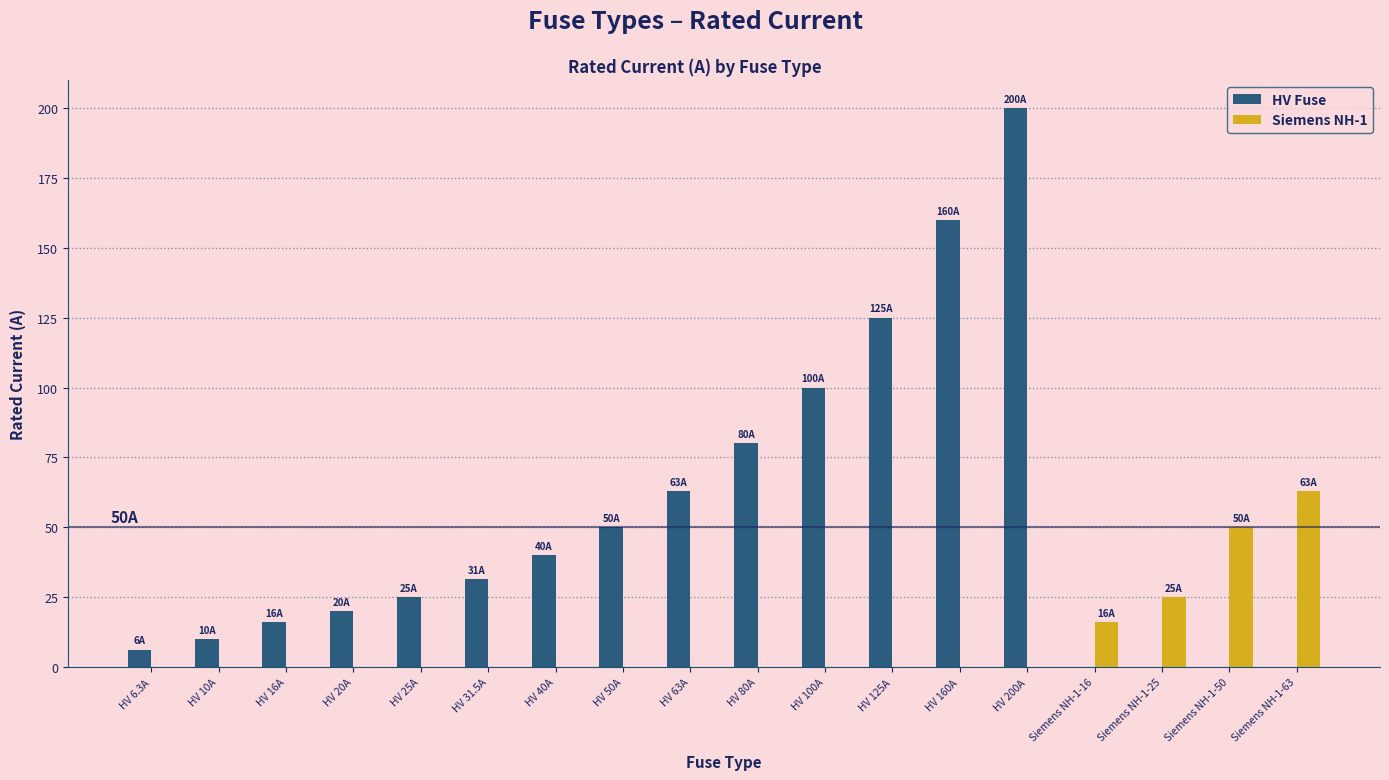

Reading left to right, list all the values displayed in this chart.

HV Fuse: 6.3	10.0	16.0	20.0	25.0	31.5	40.0	50.0	63.0	80.0	100.0	125.0	160.0	200.0	0.0	0.0	0.0	0.0
Siemens NH-1: 0.0	0.0	0.0	0.0	0.0	0.0	0.0	0.0	0.0	0.0	0.0	0.0	0.0	0.0	16.0	25.0	50.0	63.0